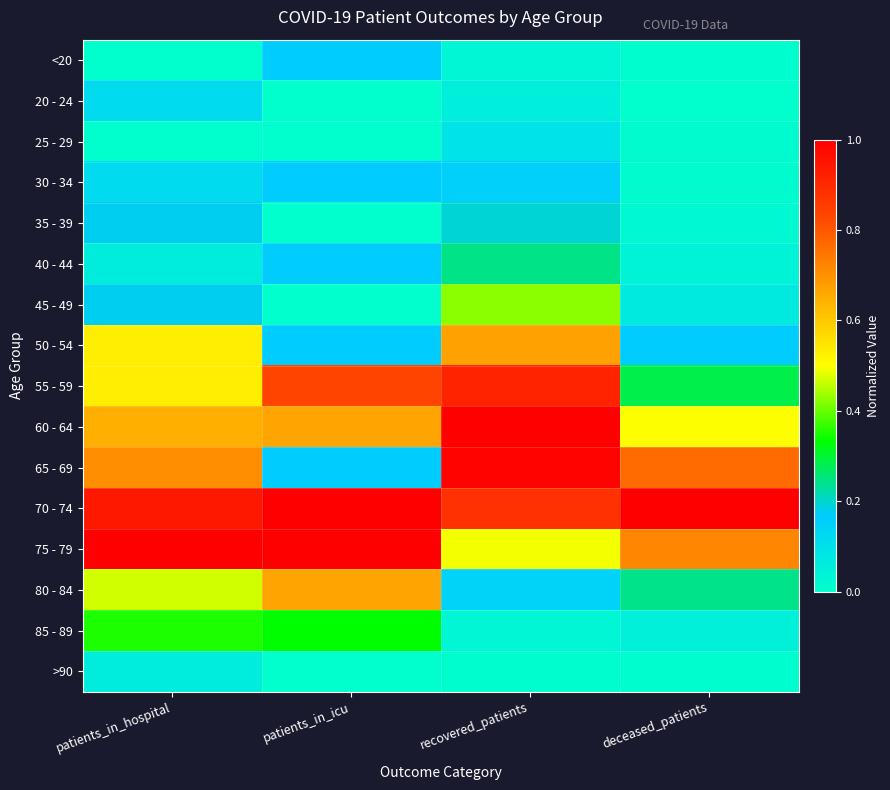

Reading left to right, list all the values displayed in this chart.

<20: patients_in_hospital=0.0	patients_in_icu=0.2	recovered_patients=0.0	deceased_patients=0.0
20 - 24: patients_in_hospital=0.1	patients_in_icu=0.0	recovered_patients=0.1	deceased_patients=0.0
25 - 29: patients_in_hospital=0.0	patients_in_icu=0.0	recovered_patients=0.1	deceased_patients=0.0
30 - 34: patients_in_hospital=0.1	patients_in_icu=0.2	recovered_patients=0.2	deceased_patients=0.0
35 - 39: patients_in_hospital=0.2	patients_in_icu=0.0	recovered_patients=0.2	deceased_patients=0.0
40 - 44: patients_in_hospital=0.1	patients_in_icu=0.2	recovered_patients=0.2	deceased_patients=0.0
45 - 49: patients_in_hospital=0.2	patients_in_icu=0.0	recovered_patients=0.4	deceased_patients=0.1
50 - 54: patients_in_hospital=0.5	patients_in_icu=0.2	recovered_patients=0.7	deceased_patients=0.2
55 - 59: patients_in_hospital=0.5	patients_in_icu=0.8	recovered_patients=0.9	deceased_patients=0.3
60 - 64: patients_in_hospital=0.6	patients_in_icu=0.7	recovered_patients=1.0	deceased_patients=0.5
65 - 69: patients_in_hospital=0.7	patients_in_icu=0.2	recovered_patients=1.0	deceased_patients=0.8
70 - 74: patients_in_hospital=0.9	patients_in_icu=1.0	recovered_patients=0.9	deceased_patients=1.0
75 - 79: patients_in_hospital=1.0	patients_in_icu=1.0	recovered_patients=0.5	deceased_patients=0.7
80 - 84: patients_in_hospital=0.5	patients_in_icu=0.7	recovered_patients=0.1	deceased_patients=0.2
85 - 89: patients_in_hospital=0.4	patients_in_icu=0.3	recovered_patients=0.0	deceased_patients=0.0
>90: patients_in_hospital=0.1	patients_in_icu=0.0	recovered_patients=0.0	deceased_patients=0.0